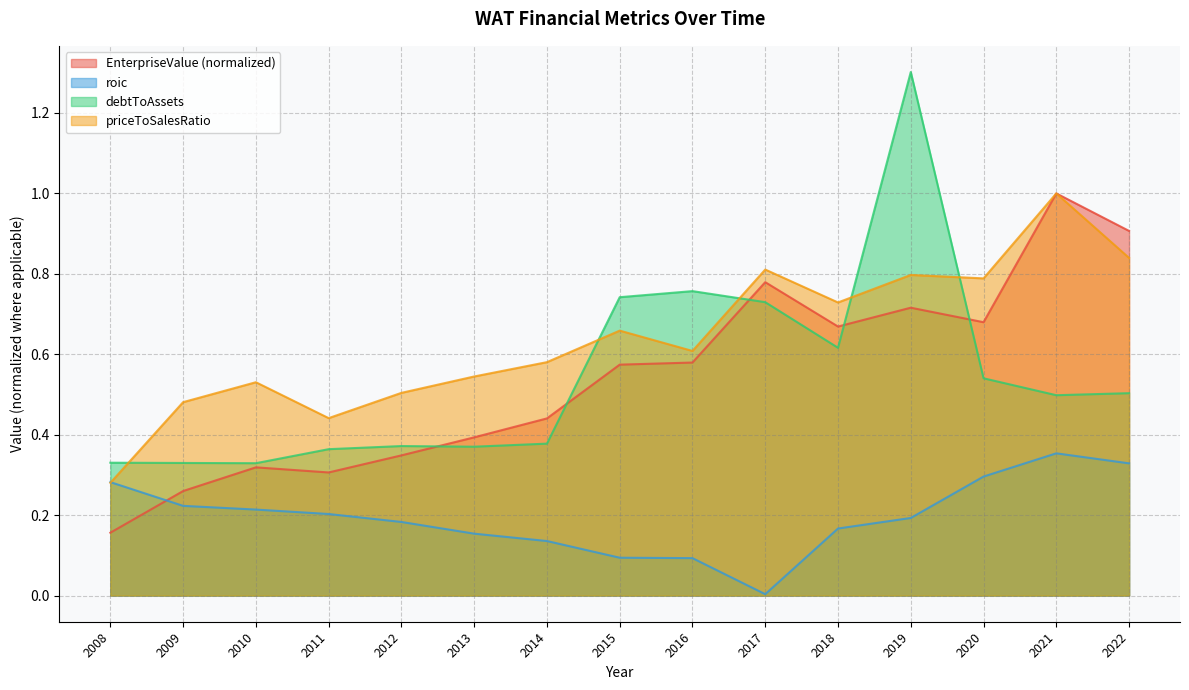

Reading left to right, what are all the values shown in this chart?

EnterpriseValue: 2008=0.2	2009=0.3	2010=0.3	2011=0.3	2012=0.3	2013=0.4	2014=0.4	2015=0.6	2016=0.6	2017=0.8	2018=0.7	2019=0.7	2020=0.7	2021=1.0	2022=0.9
roic: 2008=0.3	2009=0.2	2010=0.2	2011=0.2	2012=0.2	2013=0.2	2014=0.1	2015=0.1	2016=0.1	2017=0.0	2018=0.2	2019=0.2	2020=0.3	2021=0.4	2022=0.3
debtToAssets: 2008=0.3	2009=0.3	2010=0.3	2011=0.4	2012=0.4	2013=0.4	2014=0.4	2015=0.7	2016=0.8	2017=0.7	2018=0.6	2019=1.3	2020=0.5	2021=0.5	2022=0.5
priceToSalesRatio: 2008=0.3	2009=0.5	2010=0.5	2011=0.4	2012=0.5	2013=0.5	2014=0.6	2015=0.7	2016=0.6	2017=0.8	2018=0.7	2019=0.8	2020=0.8	2021=1.0	2022=0.8